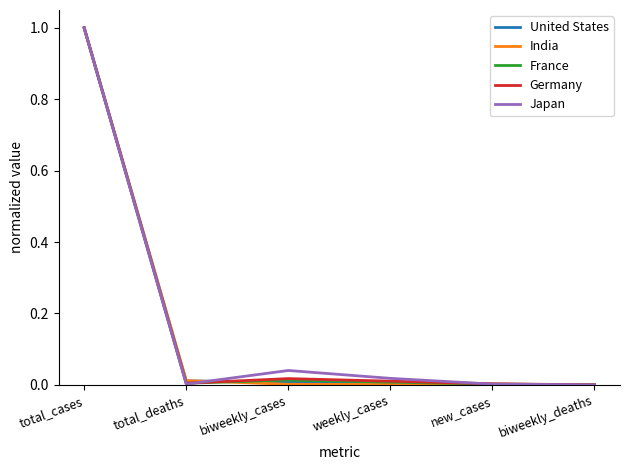

Which category has the highest value across all series?

total_cases